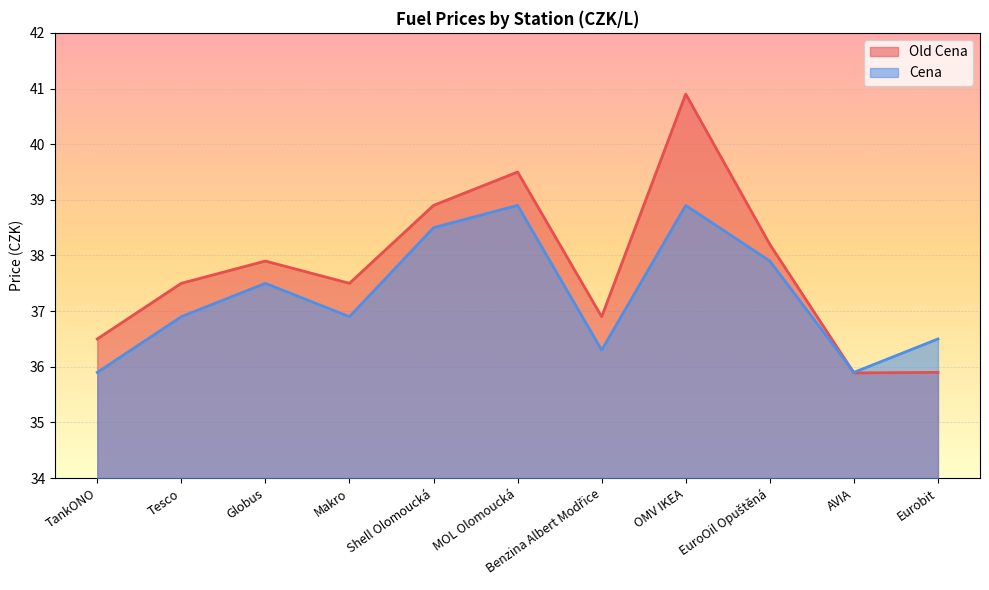

Reading right to left, list all the values displayed in this chart.

Old Cena: Eurobit=35.9	AVIA=35.9	EuroOil Opuštěná=38.2	OMV IKEA=40.9	Benzina Albert Modřice=36.9	MOL Olomoucká=39.5	Shell Olomoucká=38.9	Makro=37.5	Globus=37.9	Tesco=37.5	TankONO=36.5
Cena: Eurobit=36.5	AVIA=35.9	EuroOil Opuštěná=37.9	OMV IKEA=38.9	Benzina Albert Modřice=36.3	MOL Olomoucká=38.9	Shell Olomoucká=38.5	Makro=36.9	Globus=37.5	Tesco=36.9	TankONO=35.9